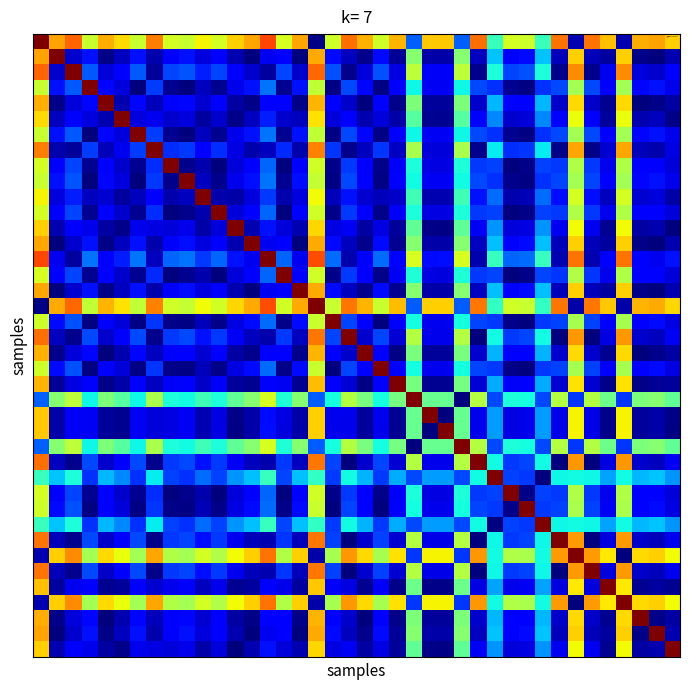

What is the maximum value shown in the chart?

611146.8